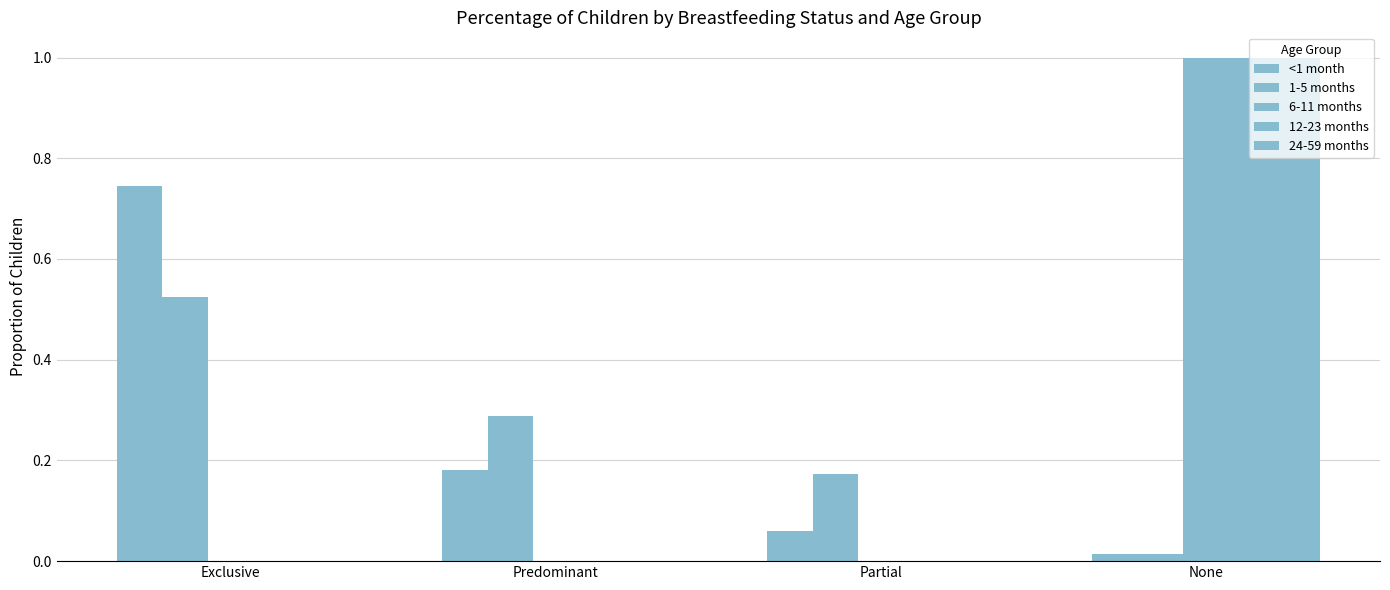

Does the chart contain stacked bars?

No